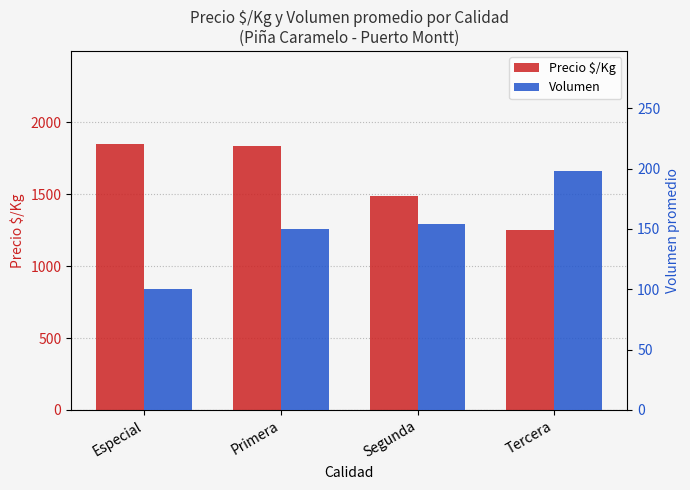

Count the number of categories in the chart.

4